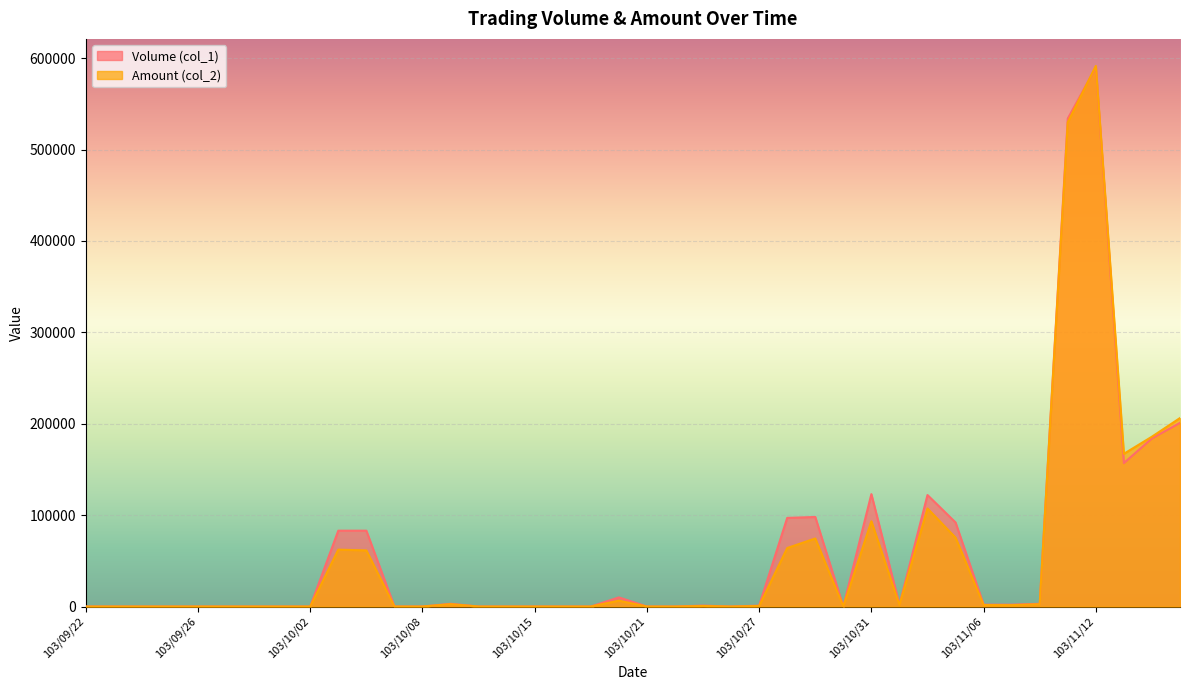

What is the difference between the Volume (col_1) values at 103/11/12 and 103/10/09?

587000